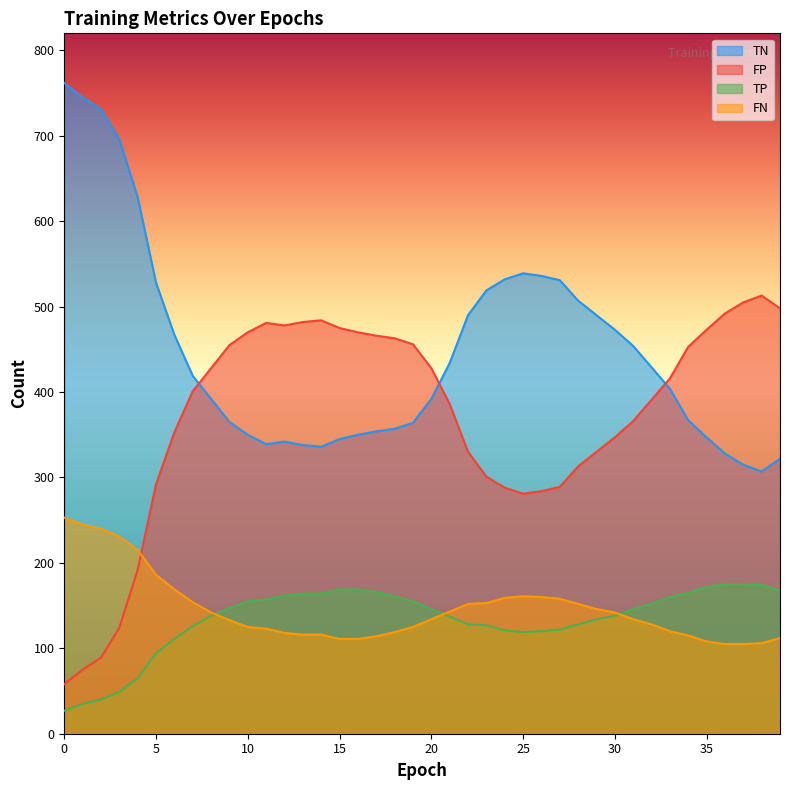

True or false: TP and FP cross at least once.

False